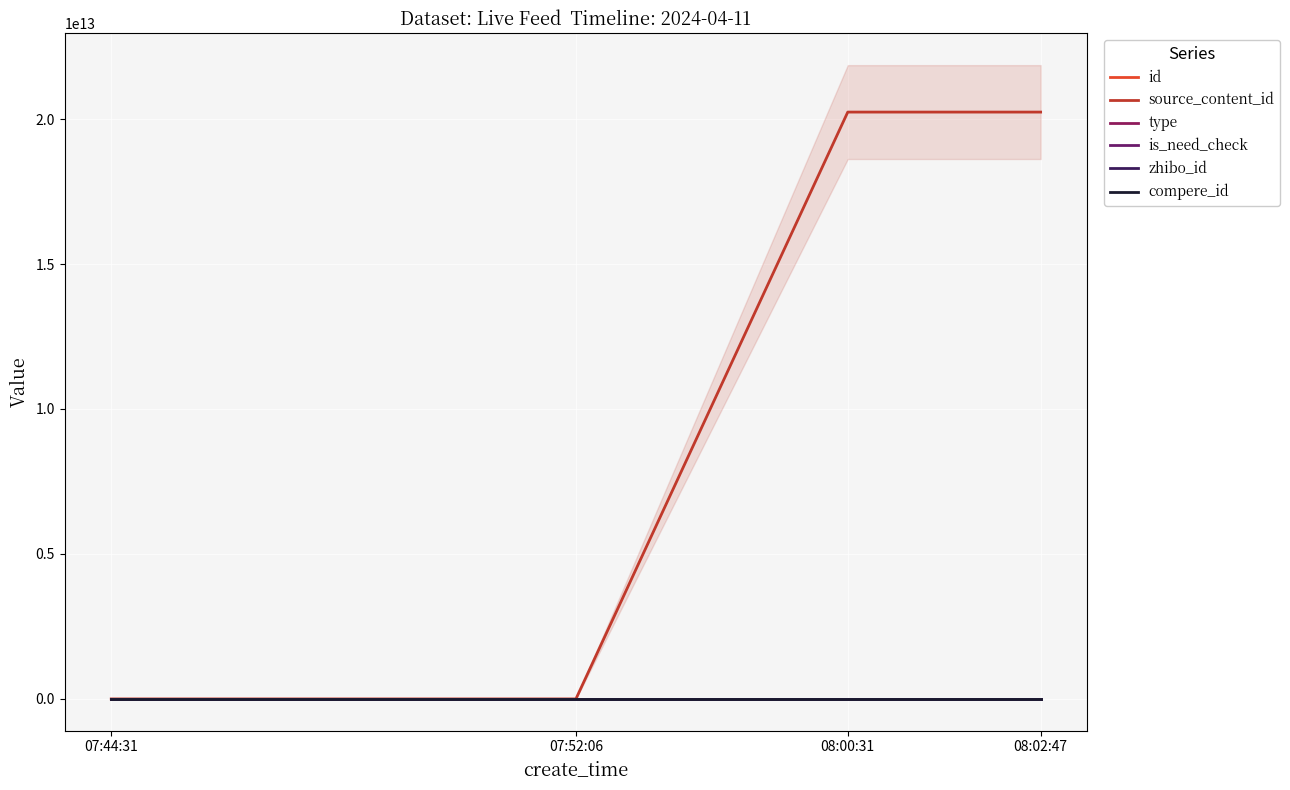

How many categories are shown in the chart?

4